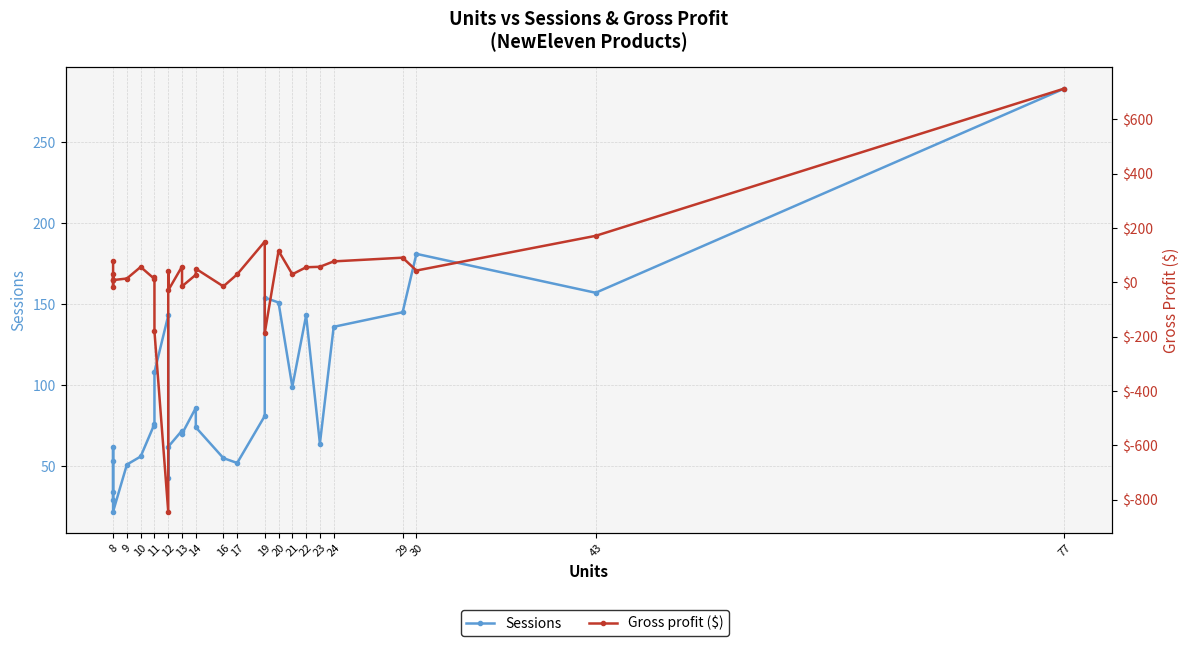

Between 10 and 19, which series saw the biggest shift?

Gross profit ($)